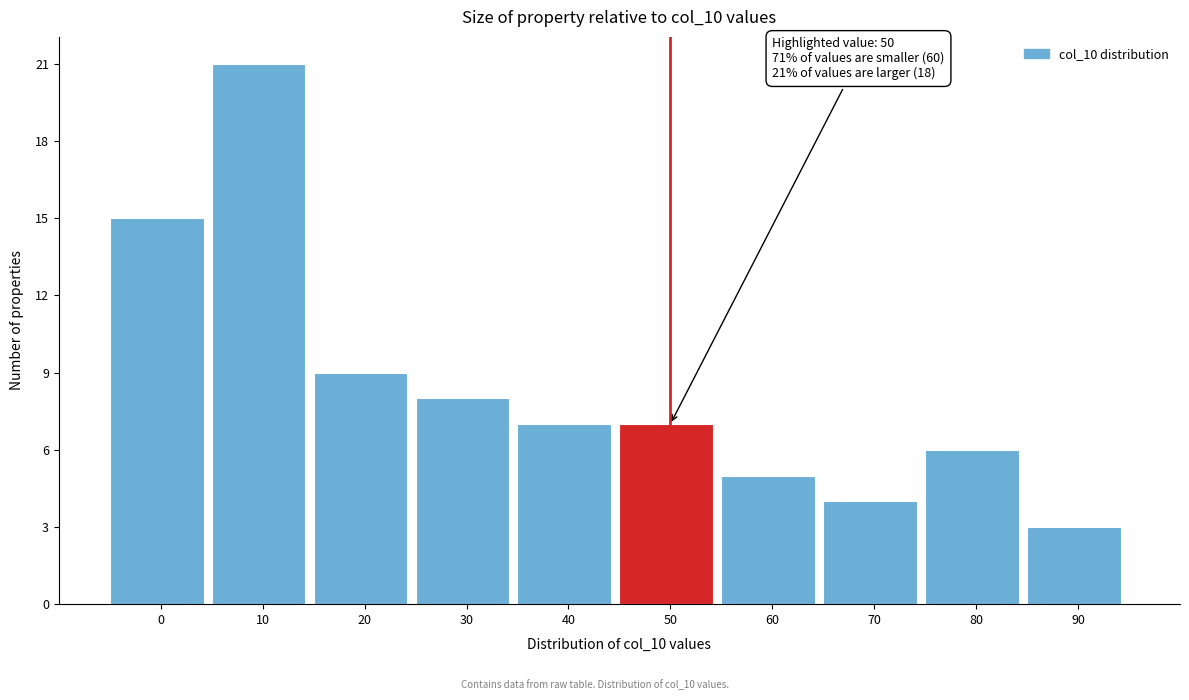

Reading right to left, what are all the values shown in this chart?

90=3	80=6	70=4	60=5	50=7	40=7	30=8	20=9	10=21	0=15